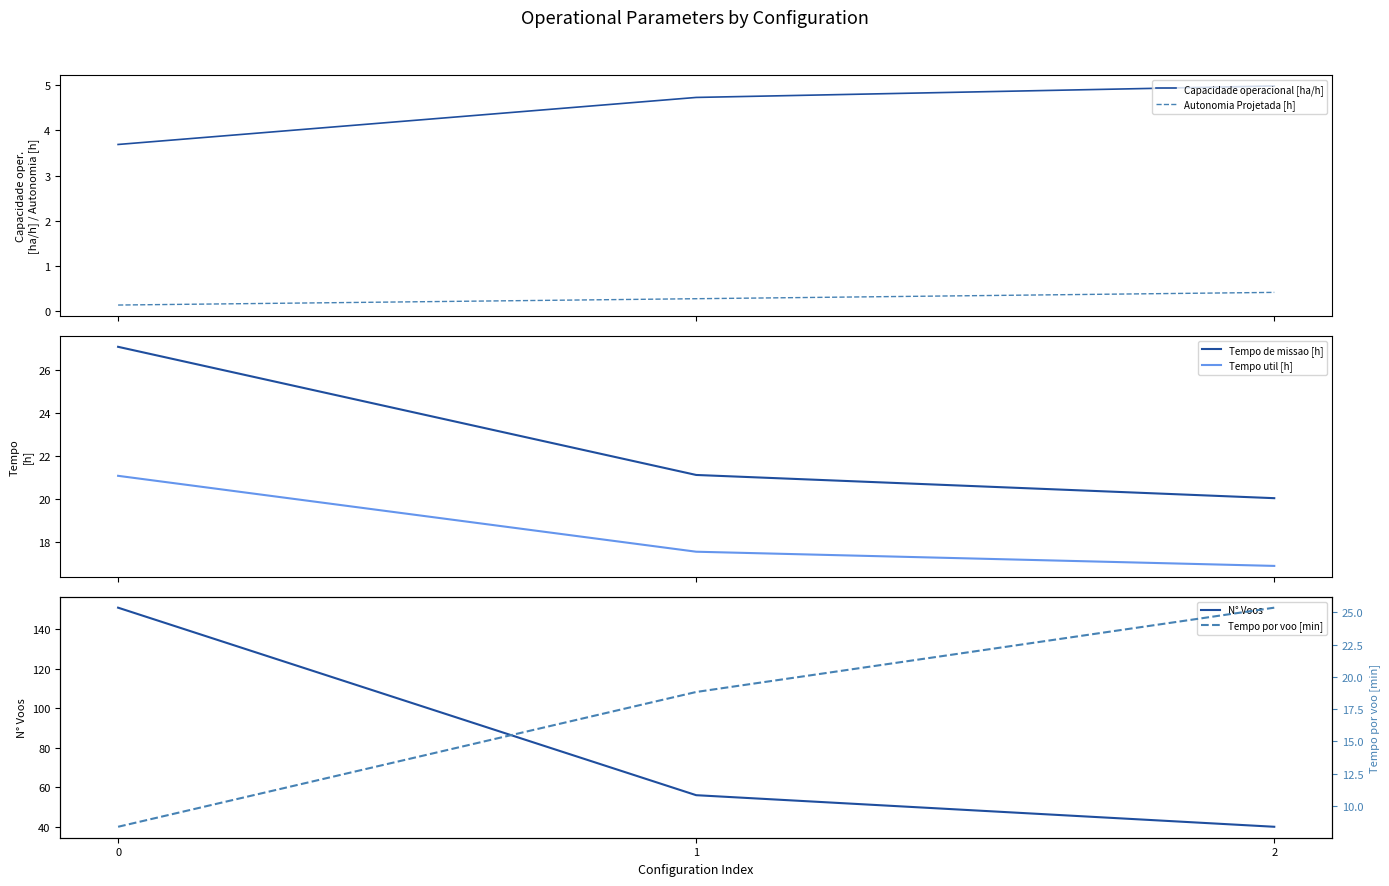

Which series has the largest total across all categories?

N° Voos